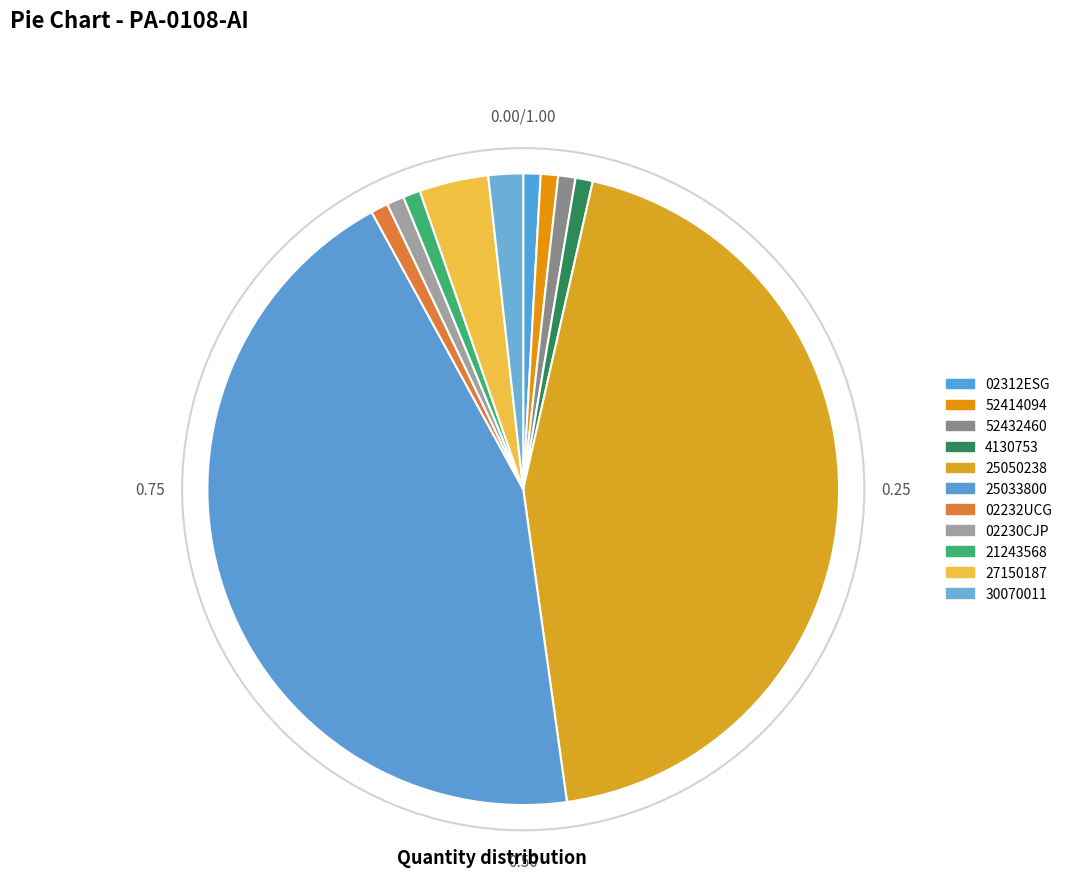

Is it true that 02230CJP is 1% of the pie?

True